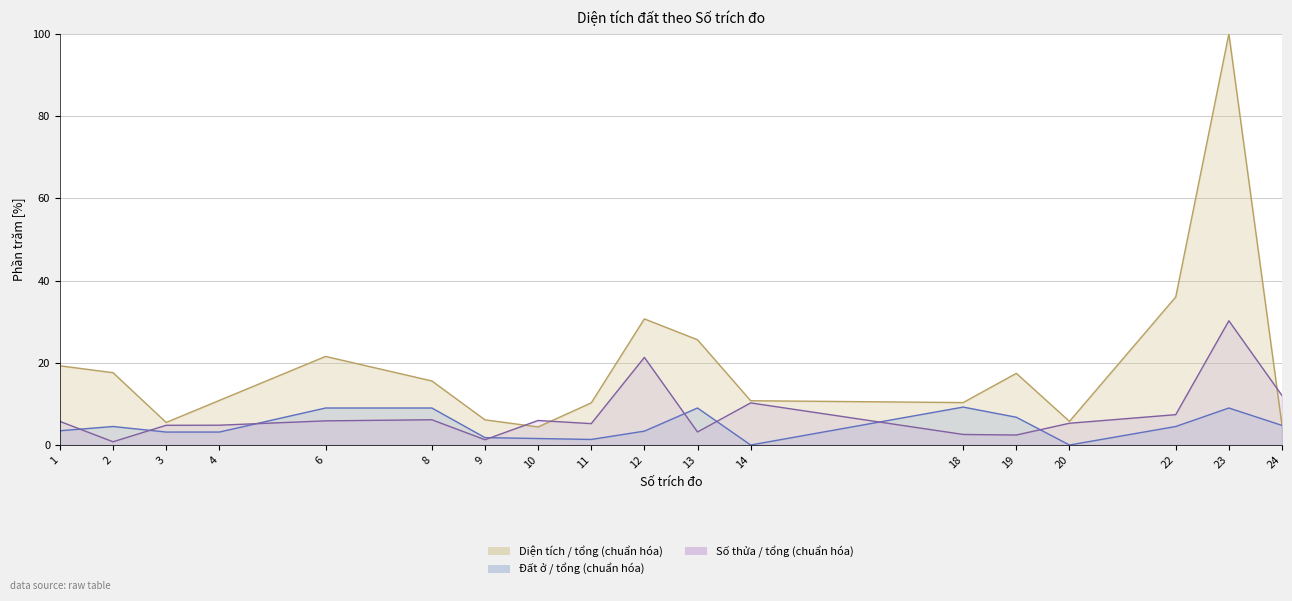

Does the chart have visible grid lines?

Yes